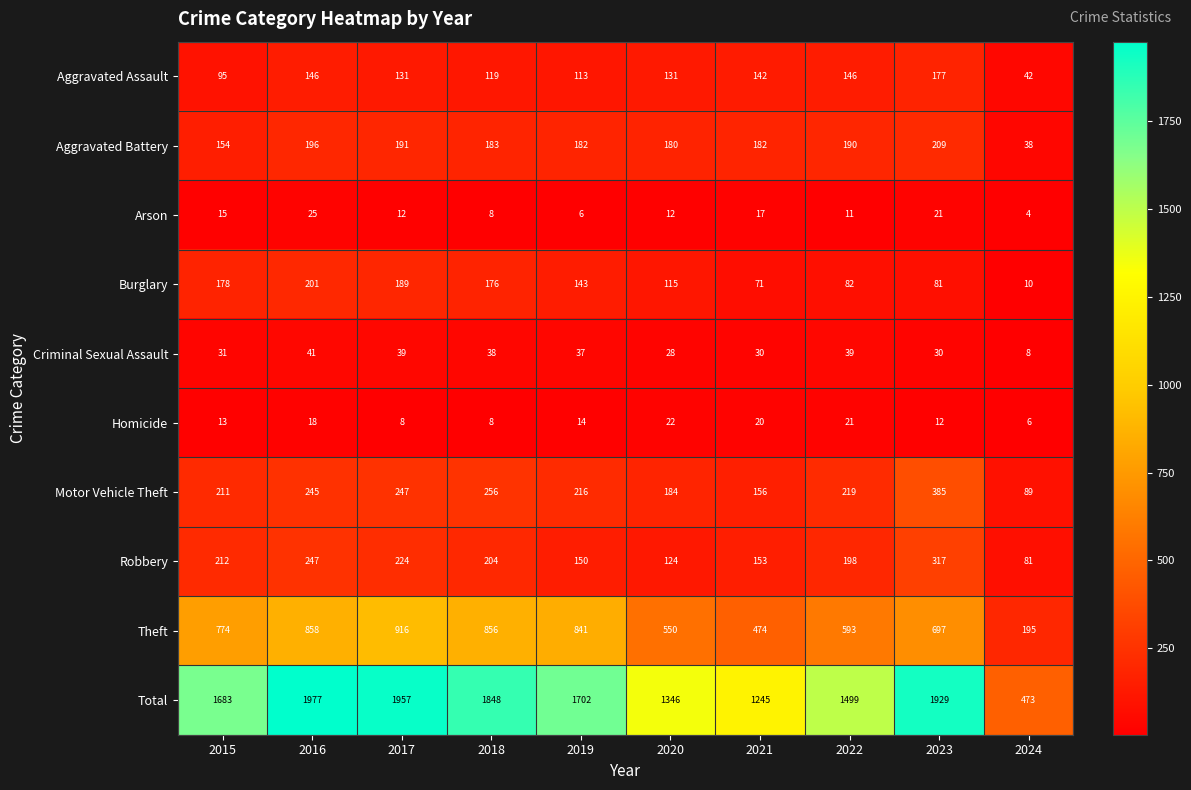

Count the number of categories in the chart.

10